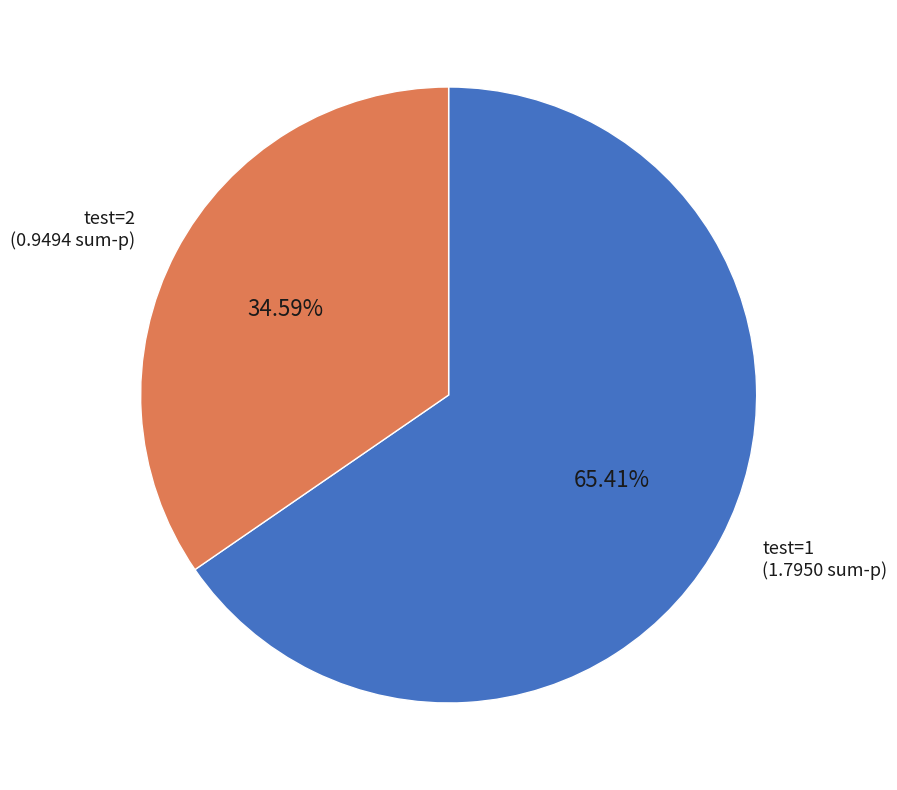

How many slices are in this pie chart?

2